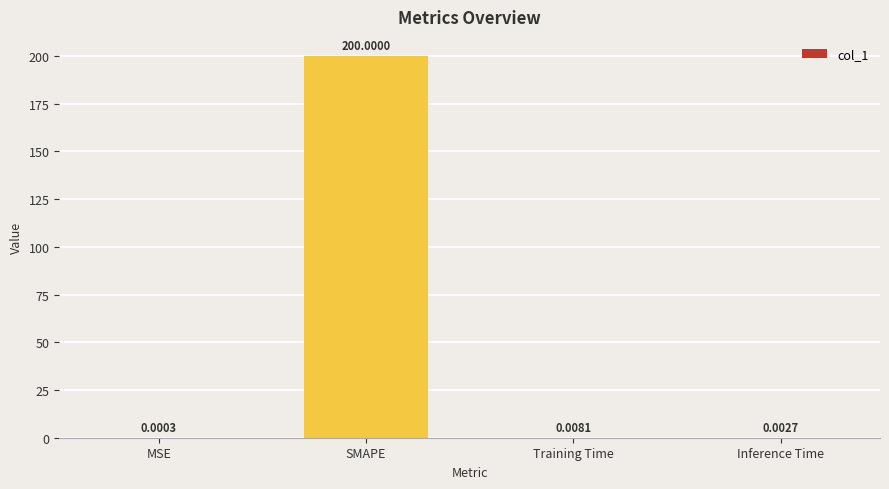

Which has a higher value, Training Time or Inference Time?

Training Time